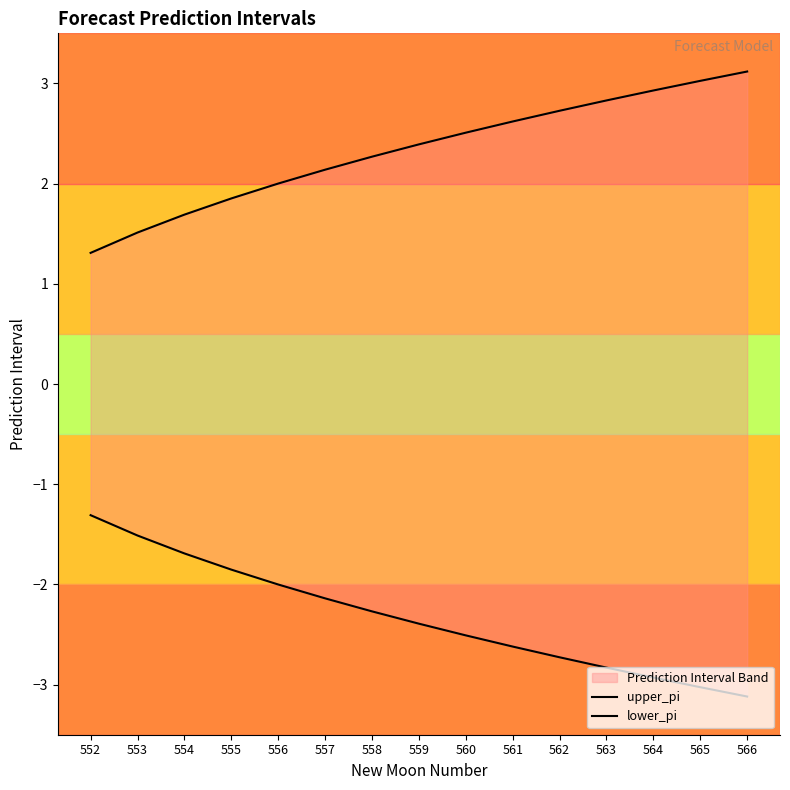

Which category has the highest value in the lower_pi series?

552